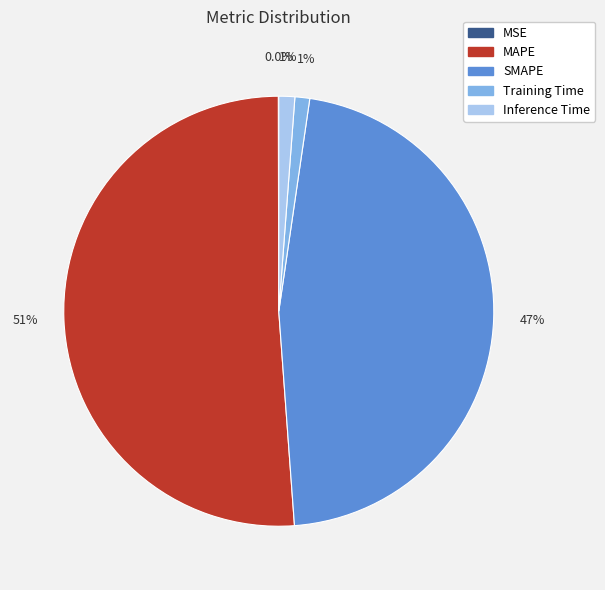

Which category has the biggest portion of the pie?

MAPE